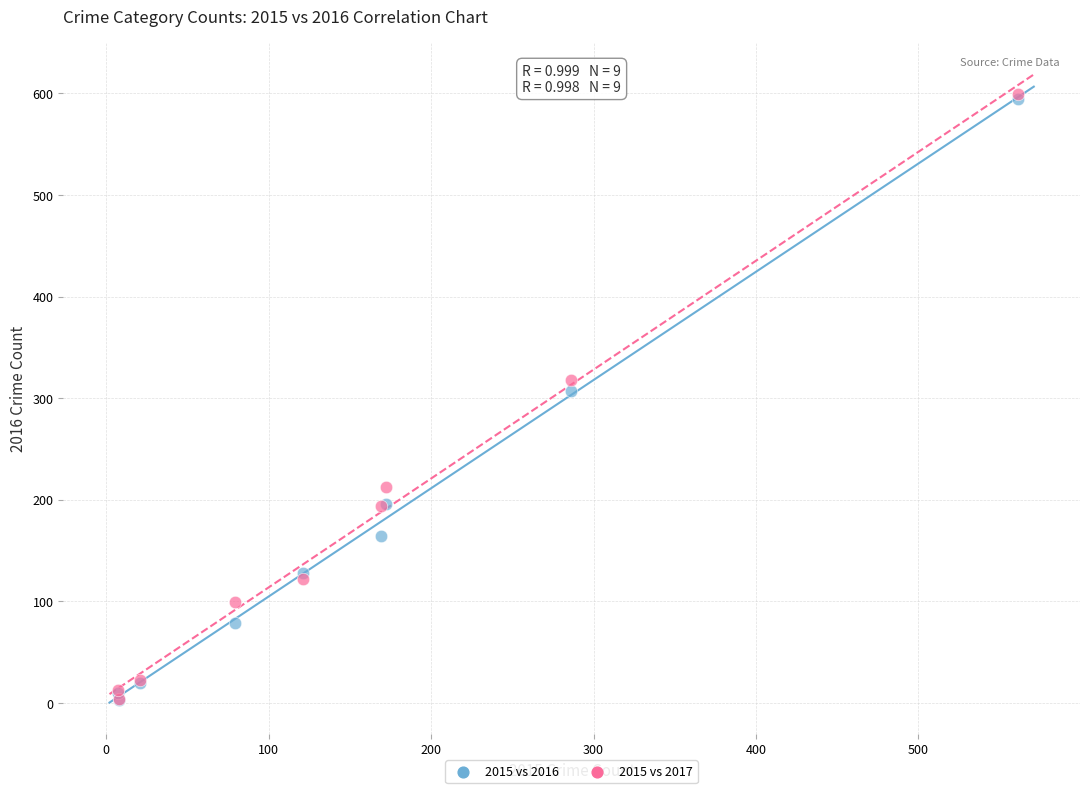

What are all the series names shown in the legend?

2015 vs 2016, 2015 vs 2017